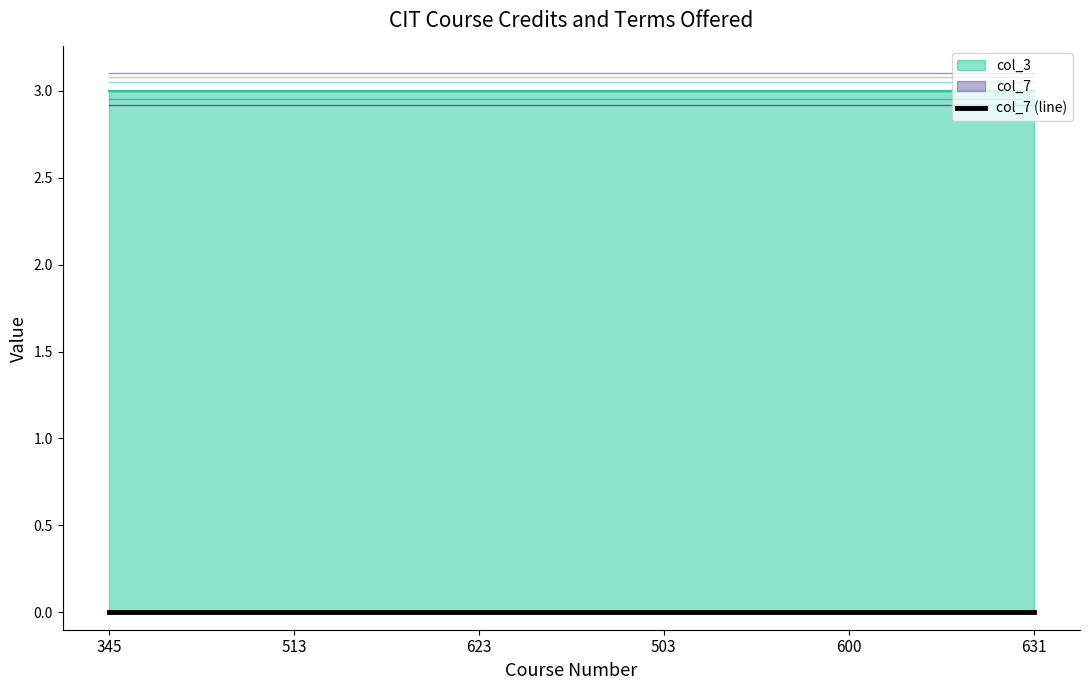

Where is col_7 nearest to the value 0?

345